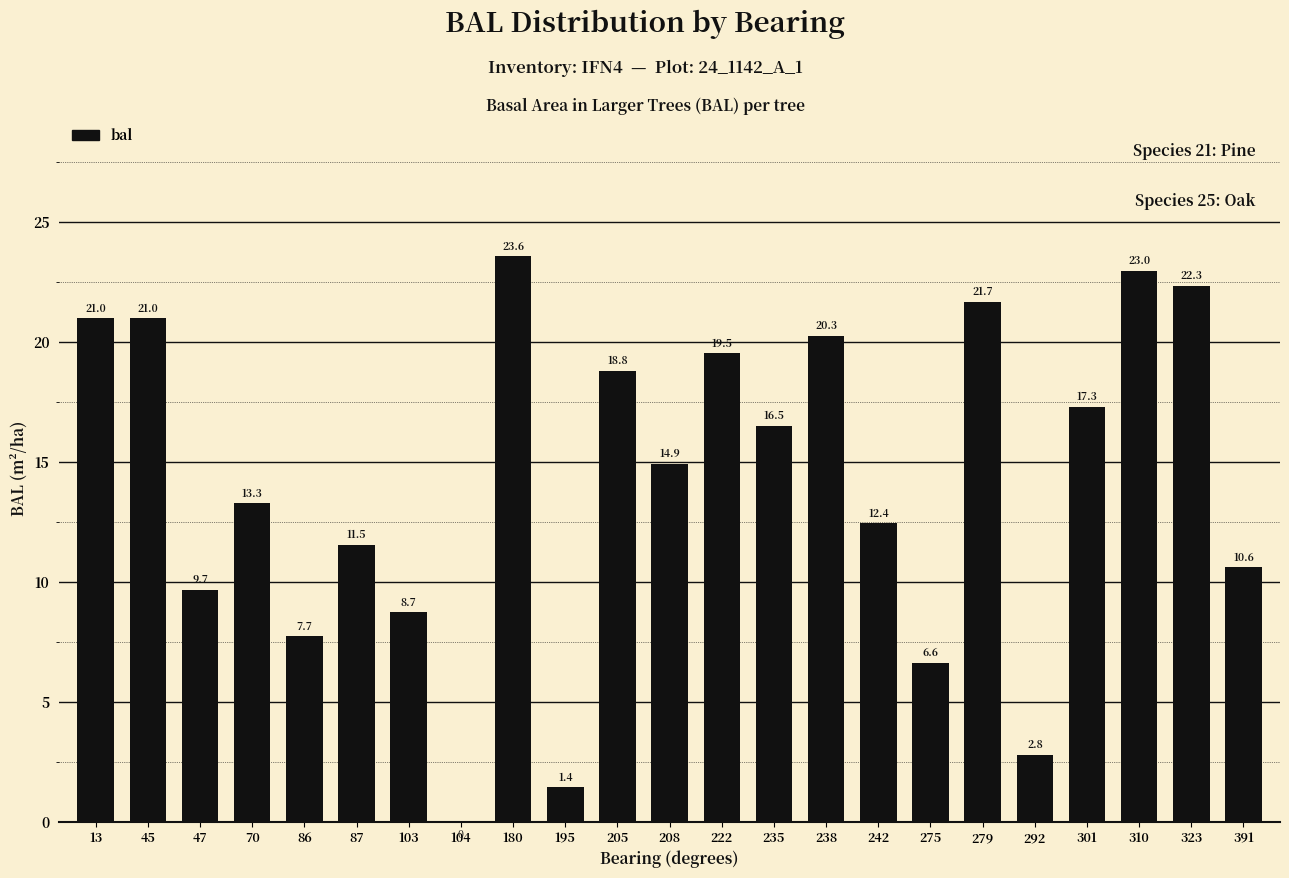

The value at 86 is 7.7. True or false?

True